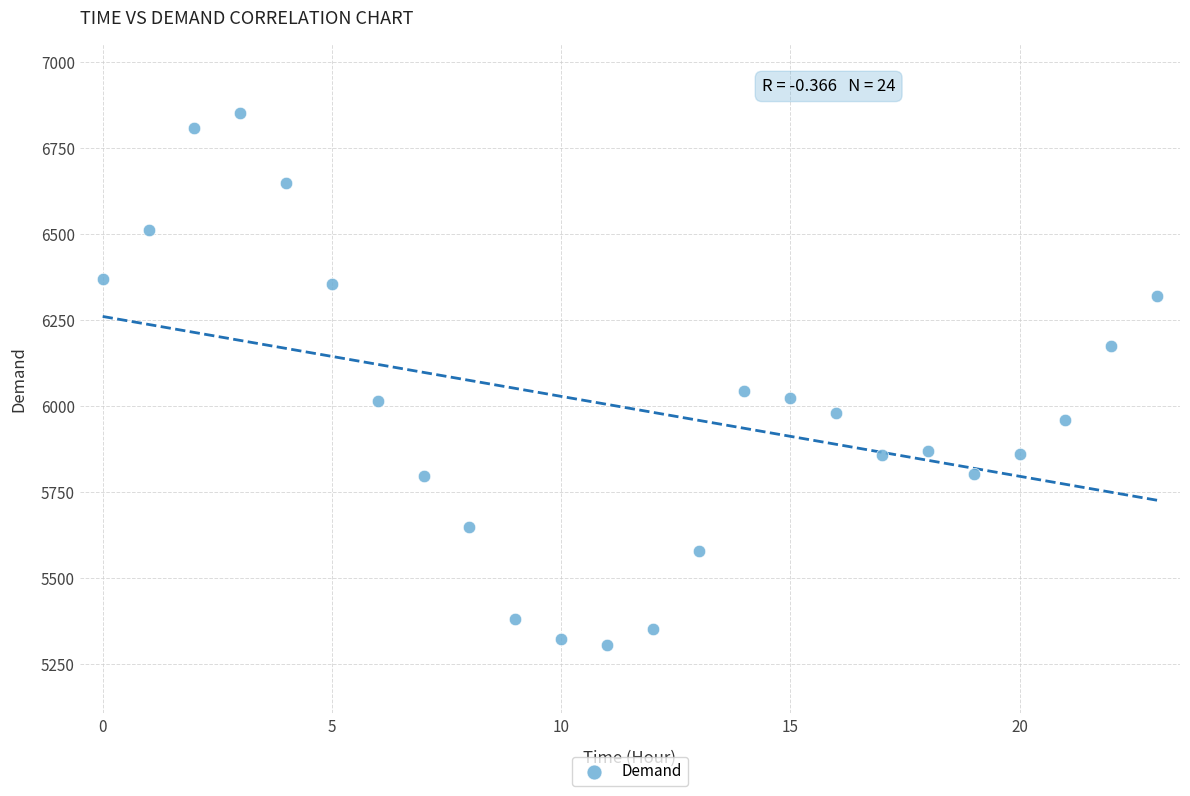

What Y value in the scatter plot is closest to 6078?

6044